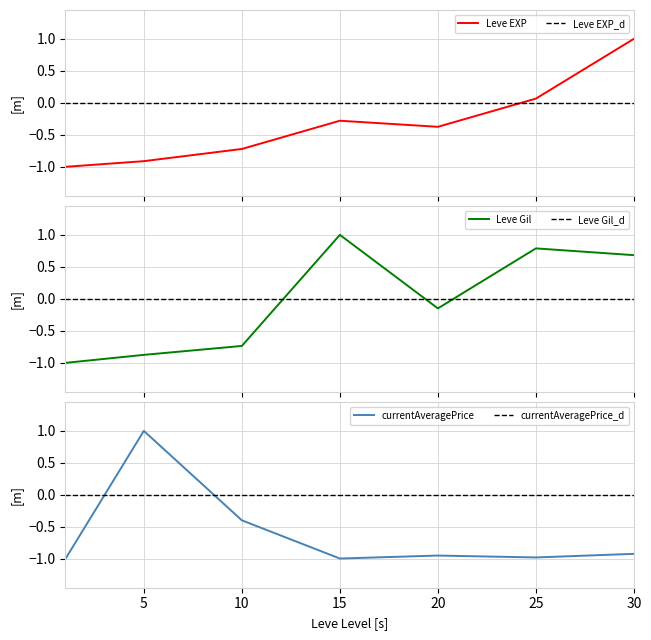

Is it true that Leve Gil equals -0.9 at 5?

True